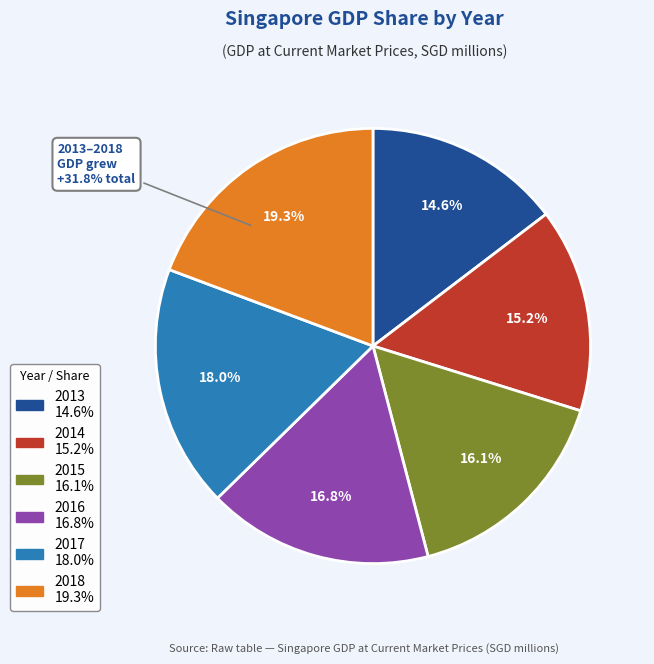

Which category has the biggest portion of the pie?

2018